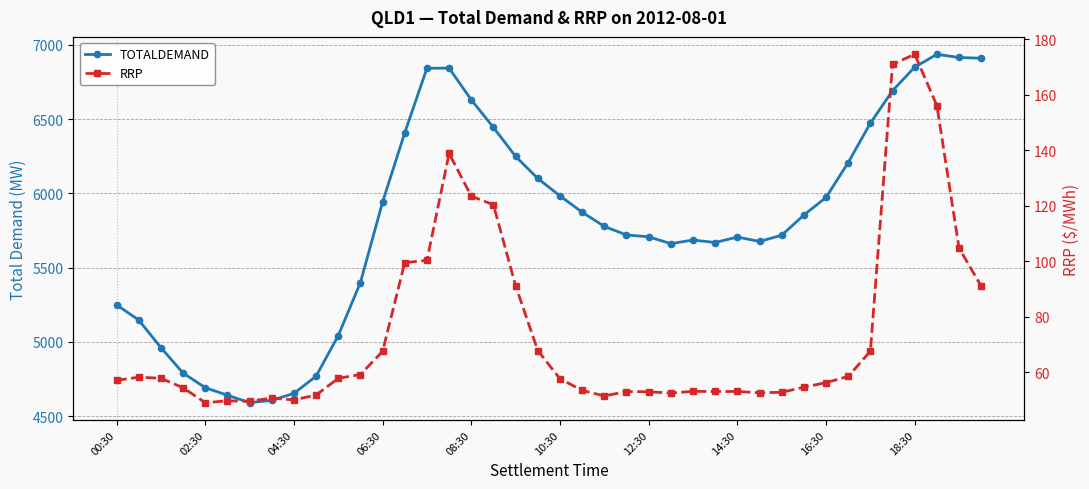

True or false: RRP has more than 2 interior local peaks.

True